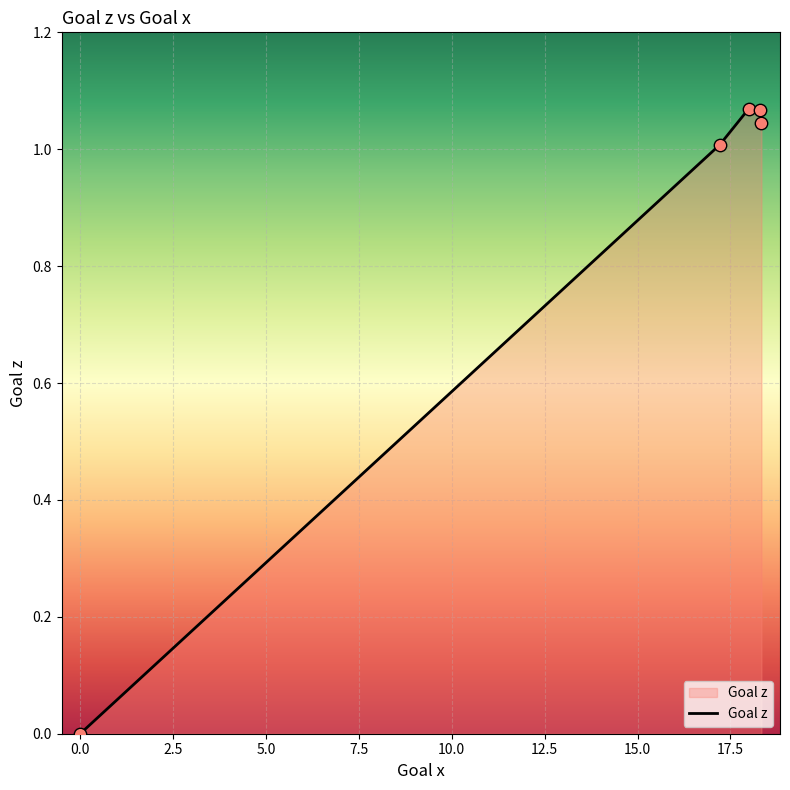

True or false: there are more than 1 points higher than both neighbors.

False